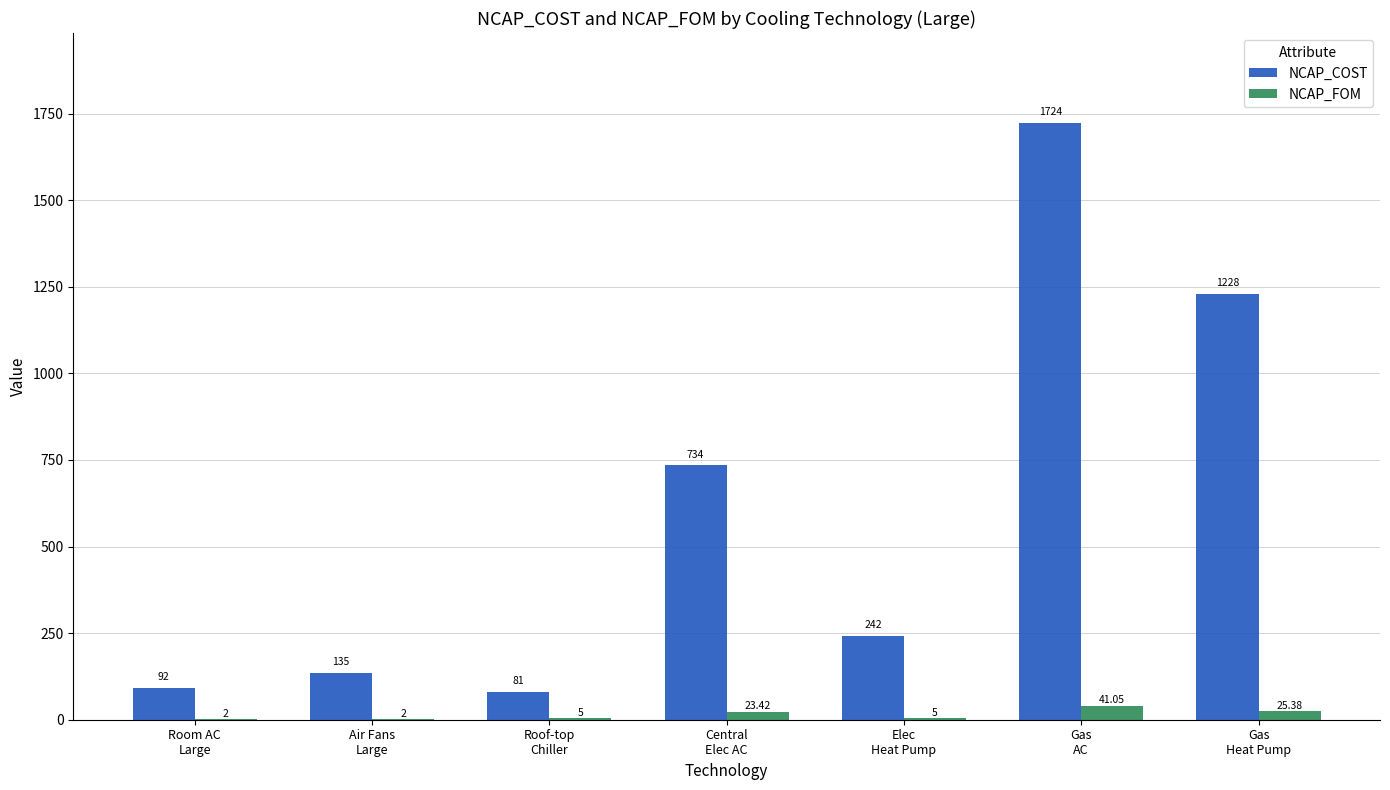

Is it true that NCAP_COST equals 125.8 at Elec
Heat Pump?

False